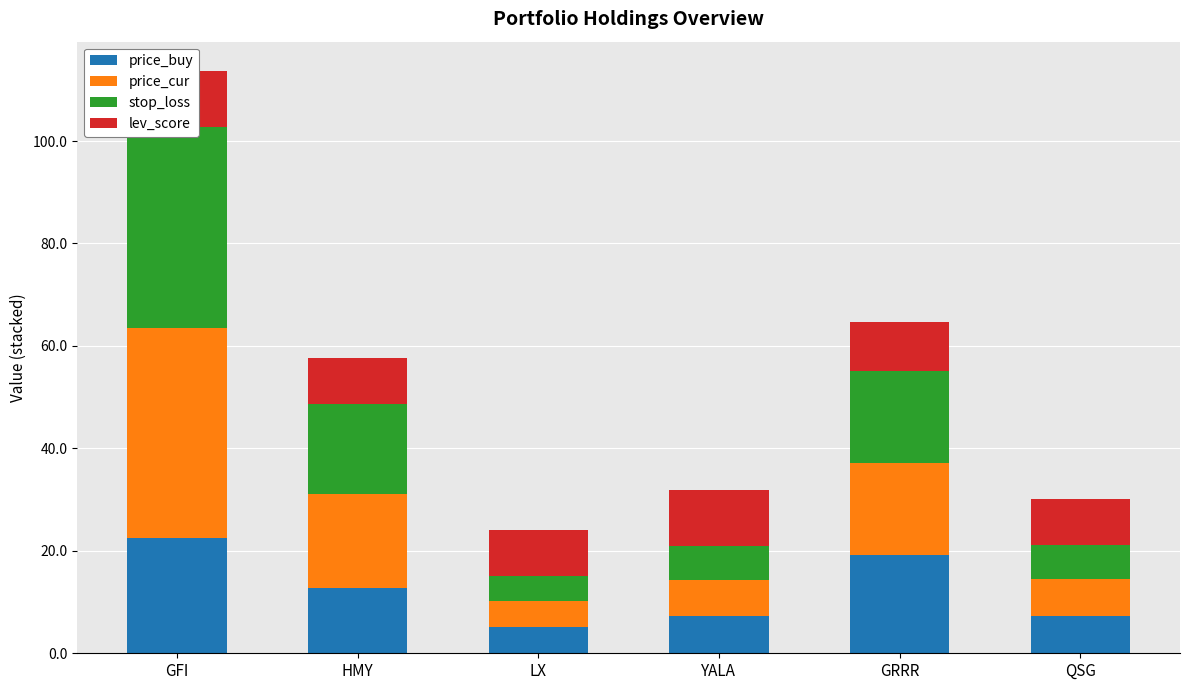

At which category does the chart reach its minimum across all series?

LX